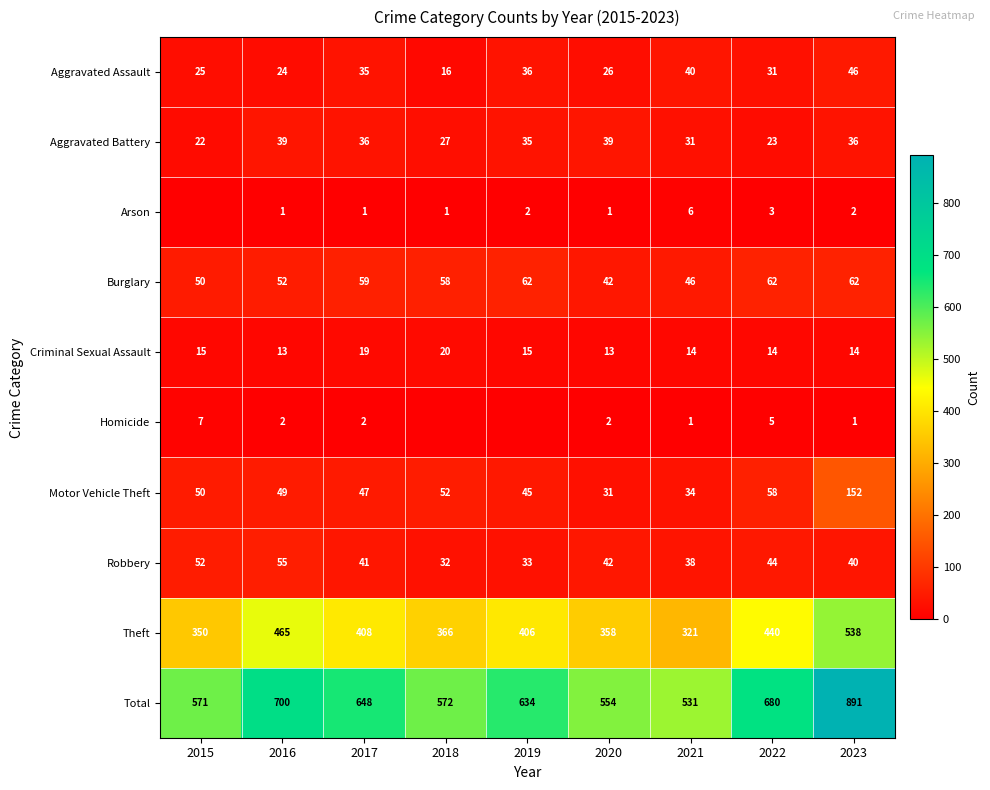

Which category has the lowest value in the Aggravated Assault series?

2018